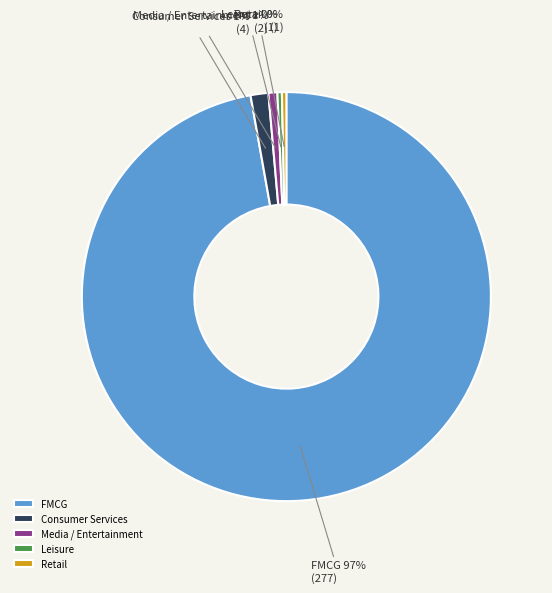

To the nearest percent, what is the average slice percentage?

20%